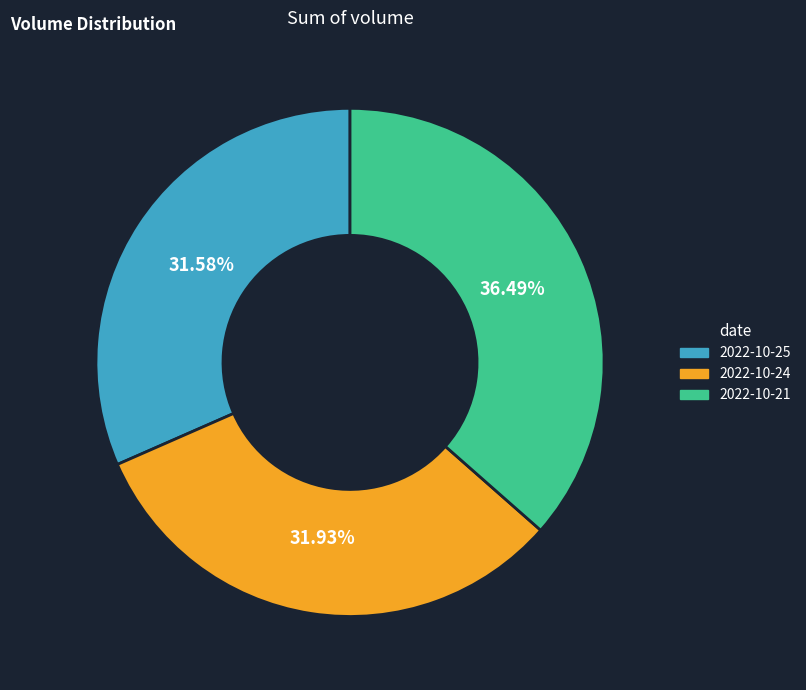

Is the sum of 2022-10-25 and 2022-10-21 greater than half?

Yes